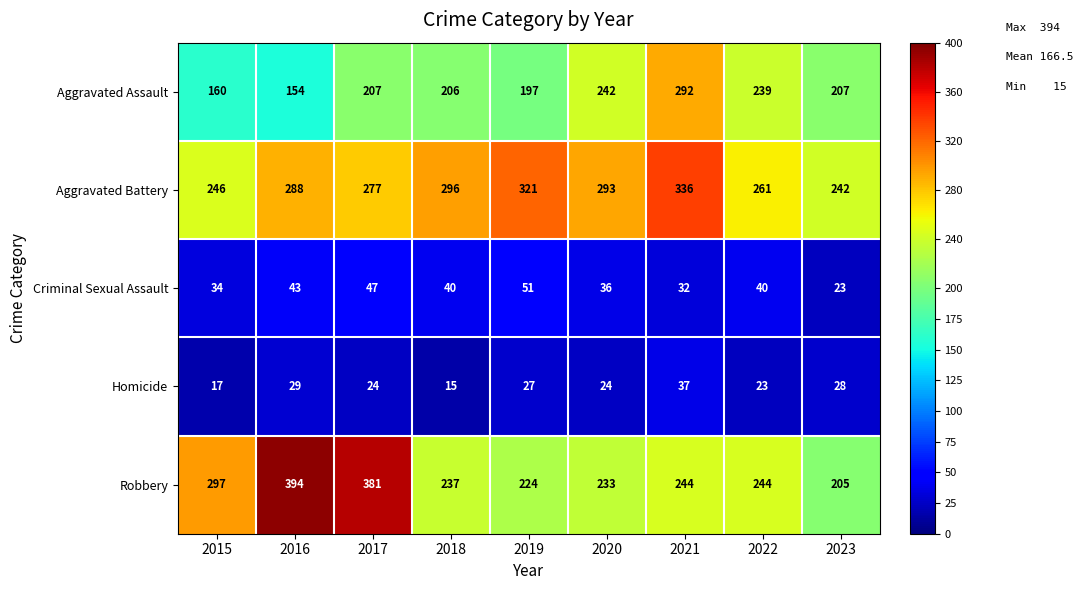

Which category has the lowest value across all series?

2018